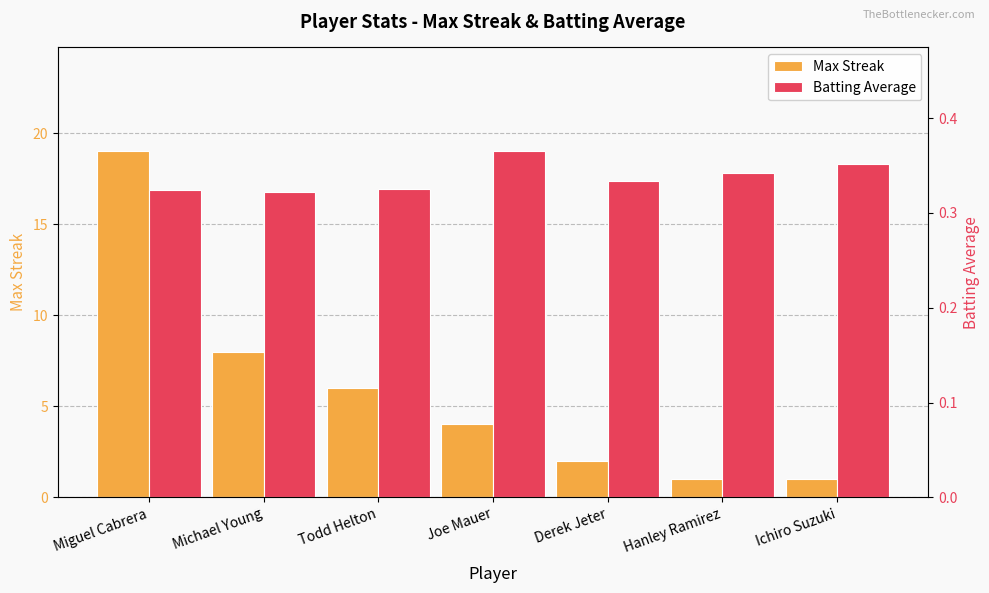

Reading right to left, list all the values displayed in this chart.

Max Streak: Ichiro Suzuki=1.0	Hanley Ramirez=1.0	Derek Jeter=2.0	Joe Mauer=4.0	Todd Helton=6.0	Michael Young=8.0	Miguel Cabrera=19.0
Batting Average: Ichiro Suzuki=0.4	Hanley Ramirez=0.3	Derek Jeter=0.3	Joe Mauer=0.4	Todd Helton=0.3	Michael Young=0.3	Miguel Cabrera=0.3